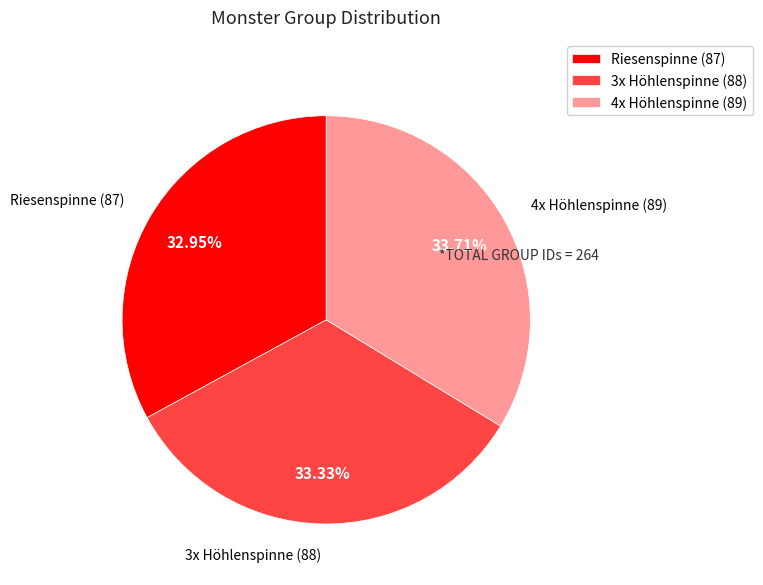

Approximately how many times larger is the value at Riesenspinne (87) compared to 4x Höhlenspinne (89)?

1.0